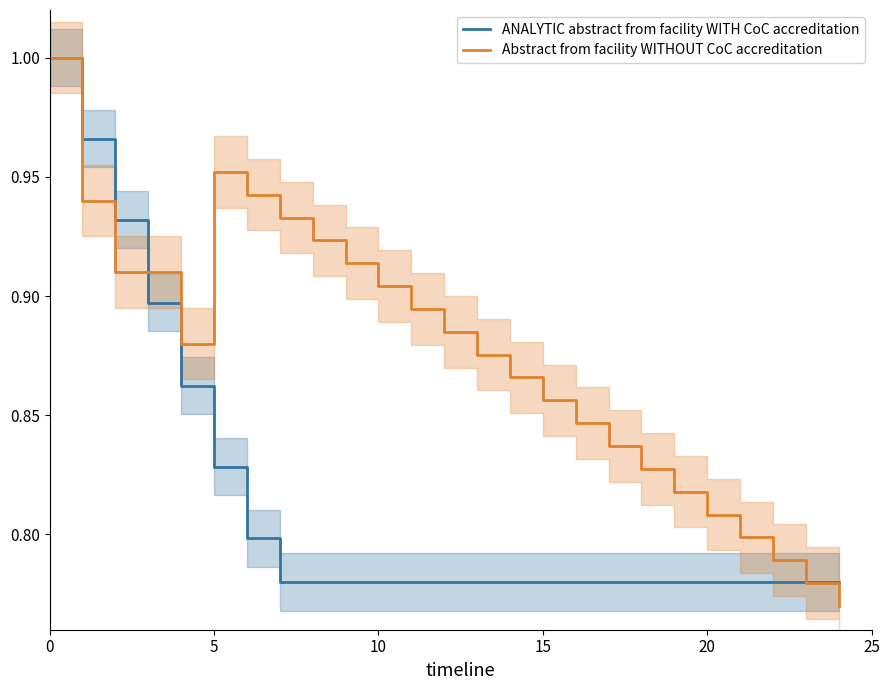

What is the sum of the Abstract from facility WITHOUT CoC accreditation values at 0 and 9?

1.9